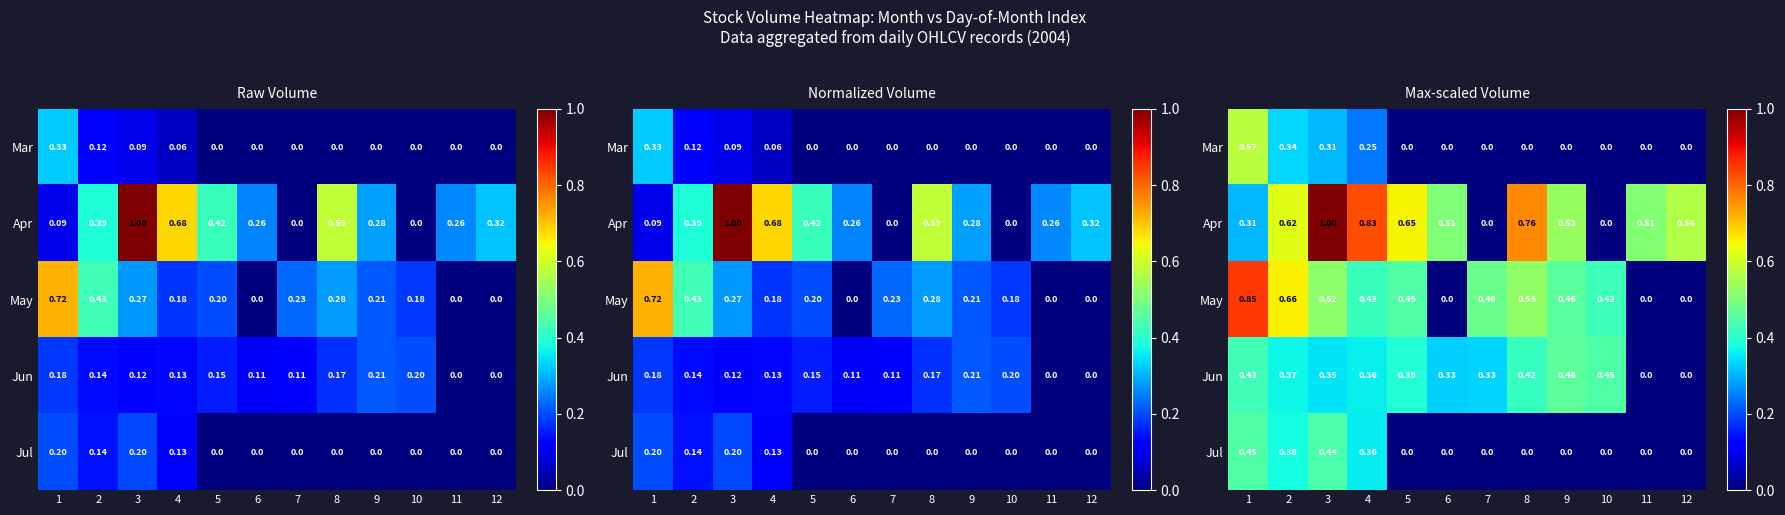

Which series has the largest total across all categories?

Apr